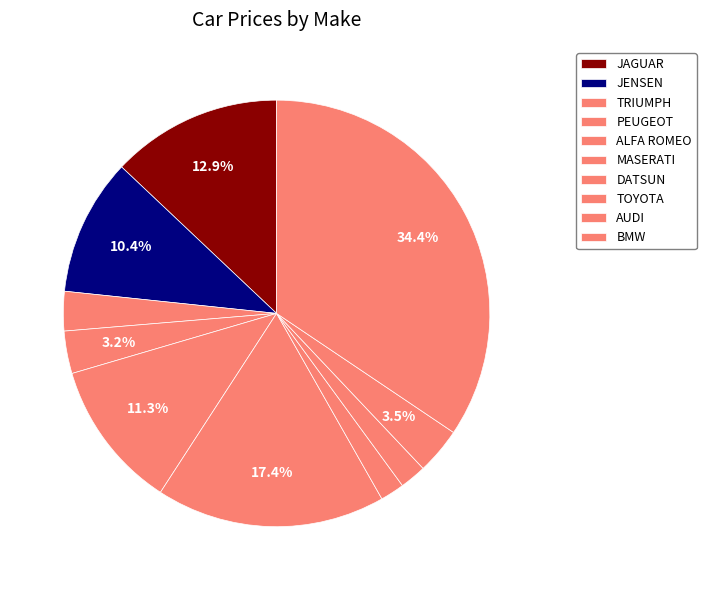

Combined, do AUDI and JENSEN account for over 50%?

No